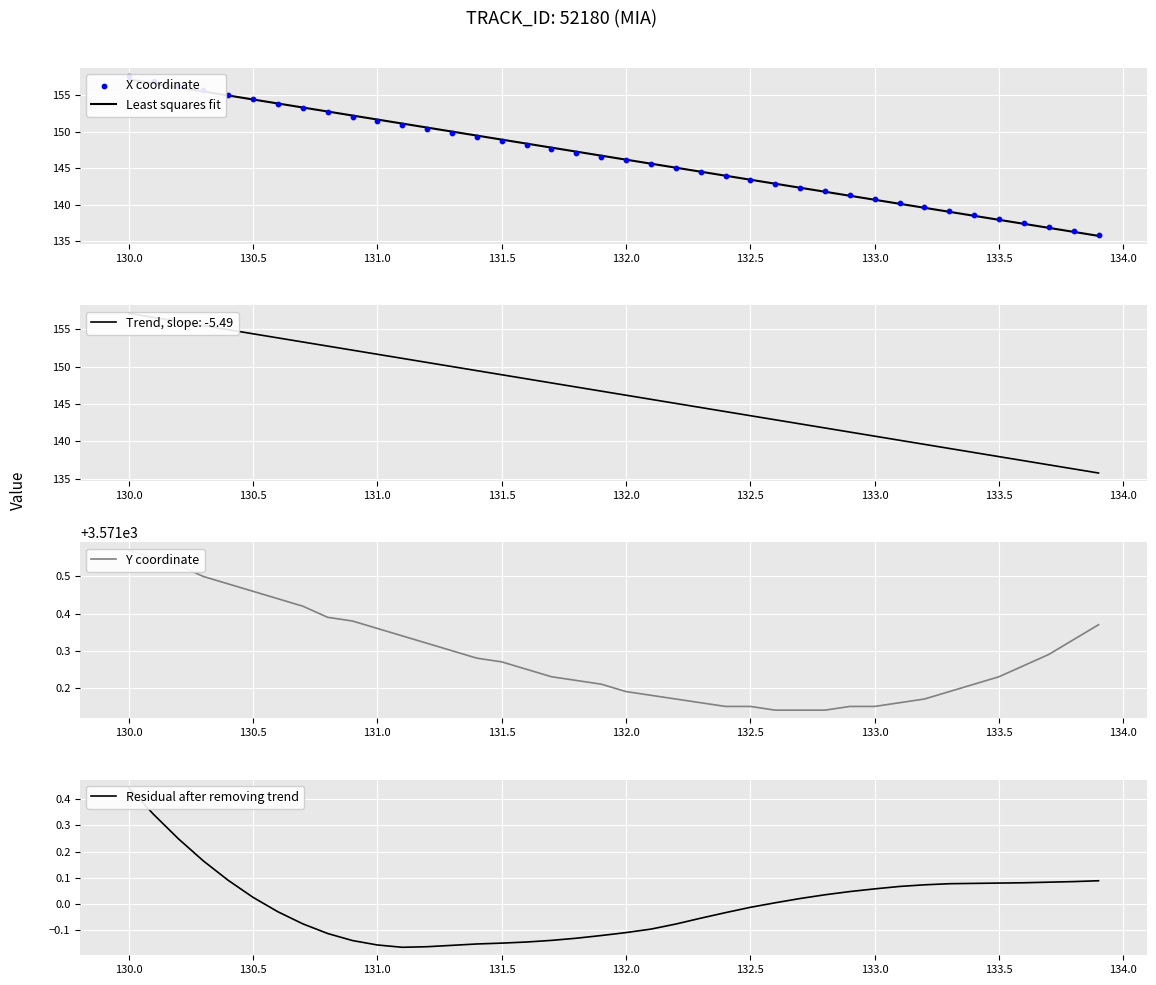

Which series has the largest total across all categories?

Y coordinate